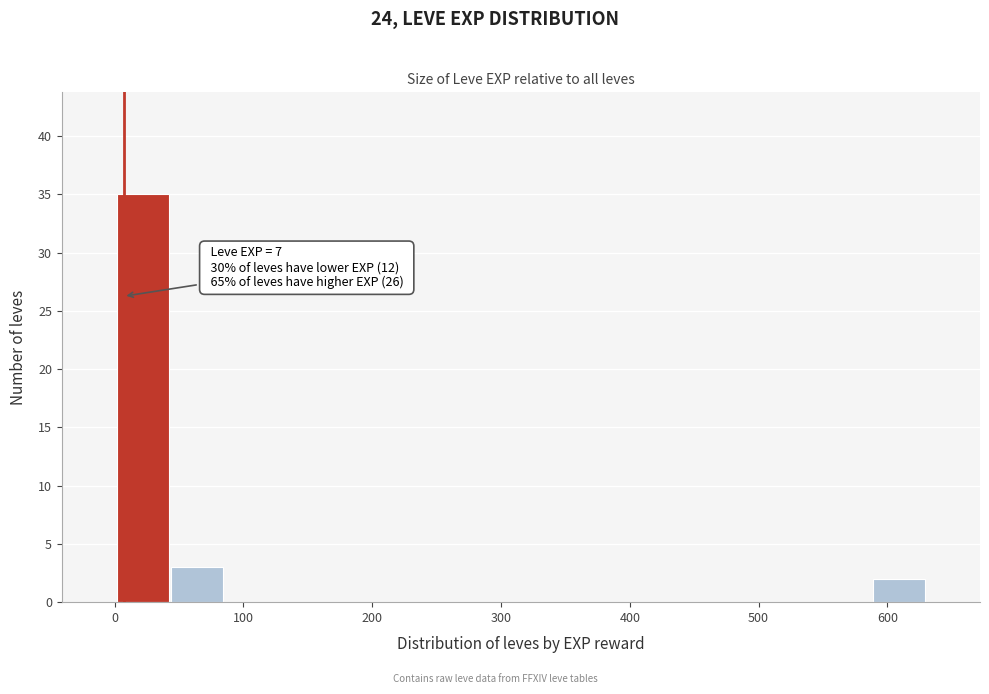

Over which range of the x-axis is the bar tallest?

0 to 40